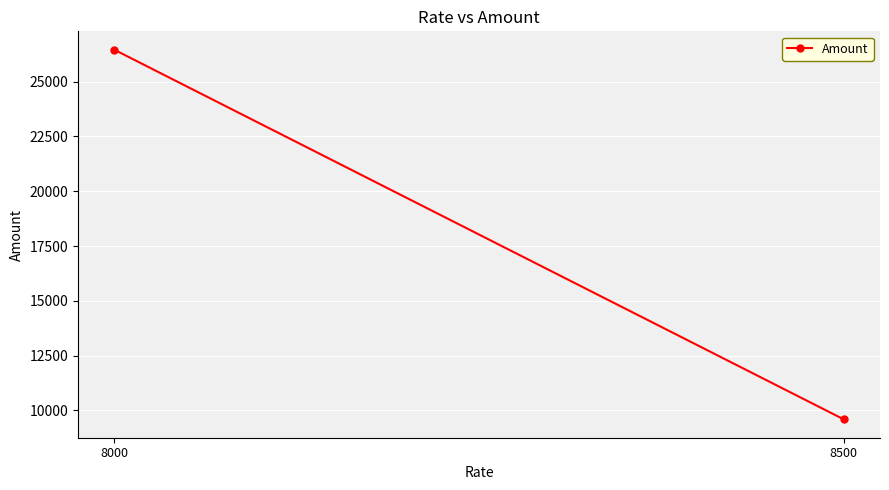

What is the smallest value displayed?

9596.8